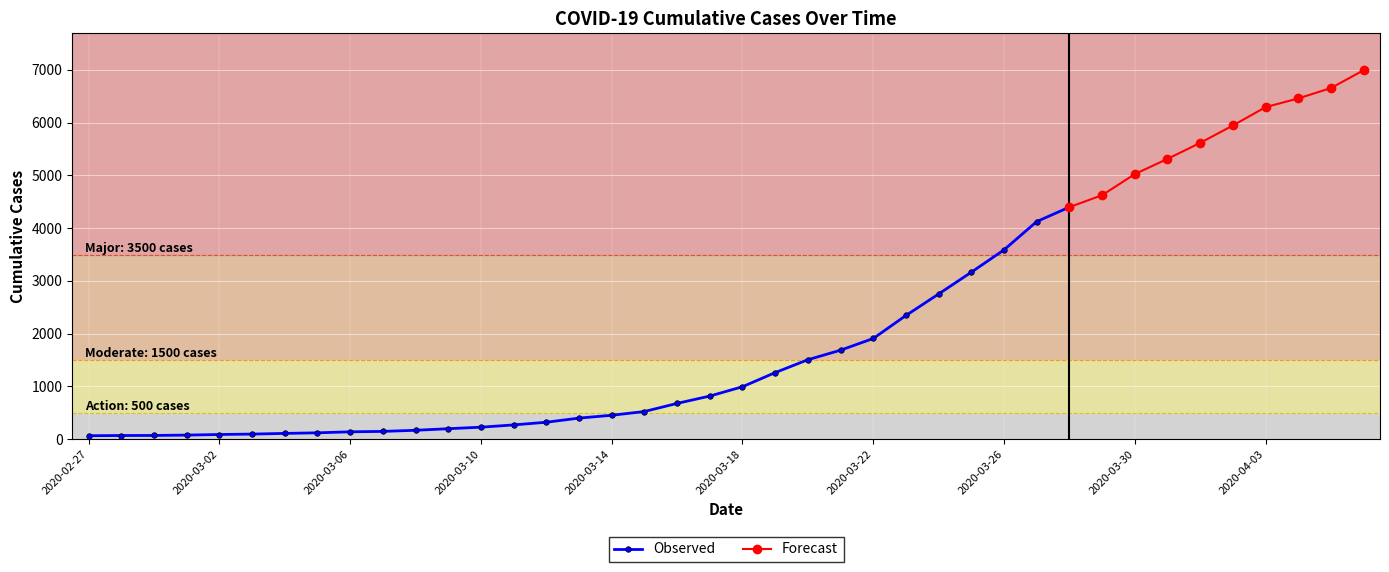

What value does the data have at 2020-03-04, to the nearest 10?

110